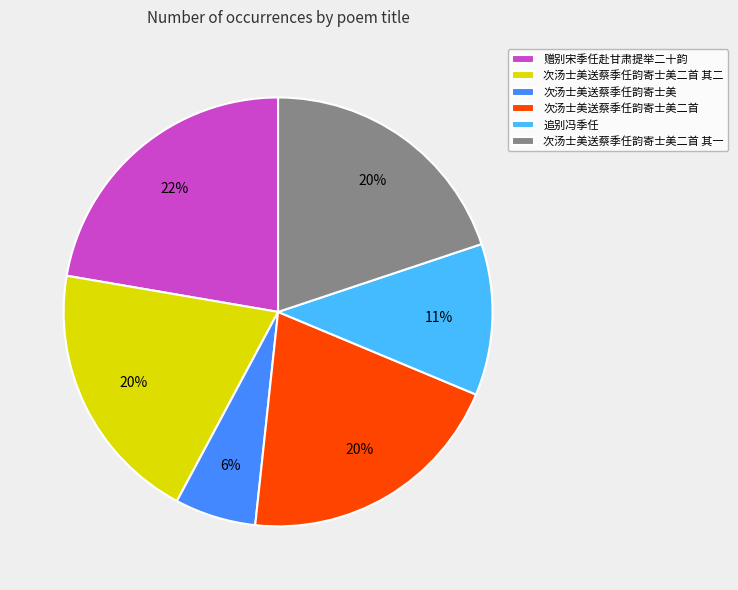

To the nearest percent, what is the combined percentage of 次汤士美送蔡季任韵寄士美二首 and 次汤士美送蔡季任韵寄士美二首 其一?

40%